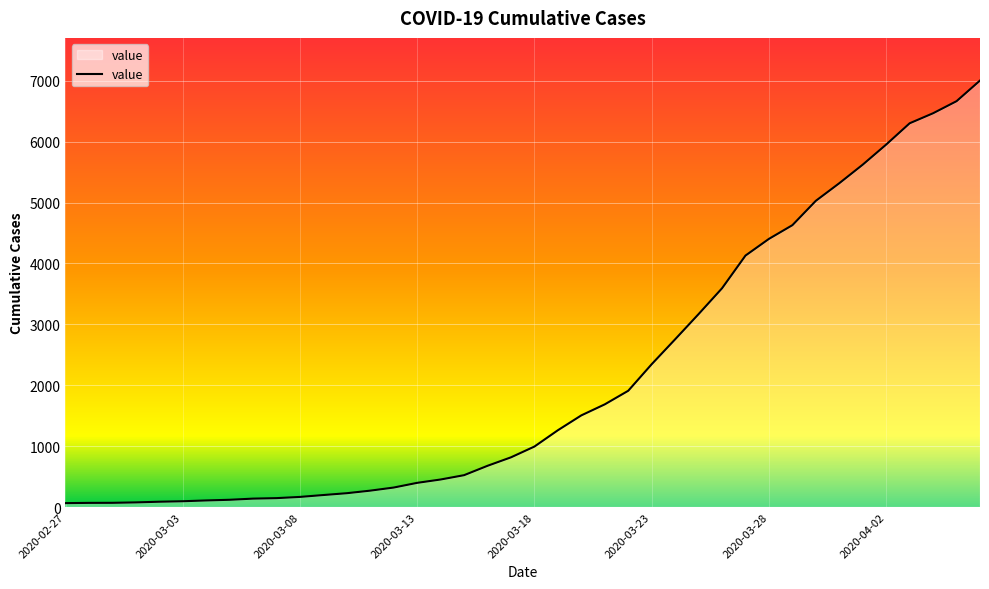

What is the greatest value displayed?

7003